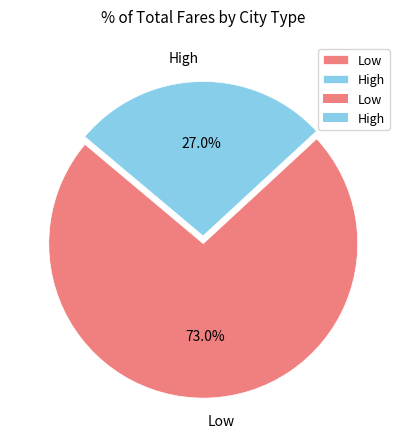

Combined, what portion of the pie is High and Low?

100.0%